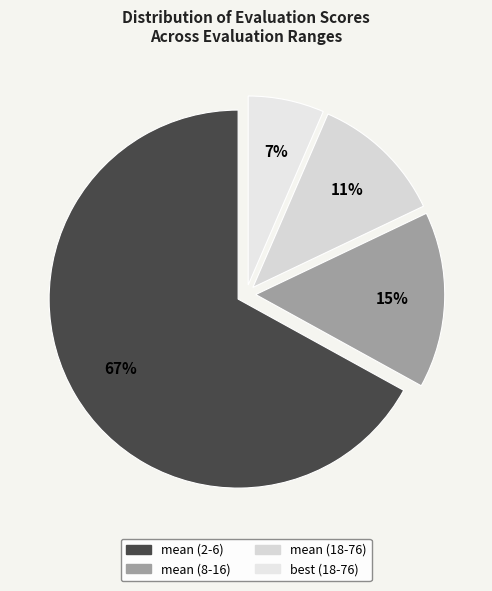

Is best (18-76) the majority of the pie?

No